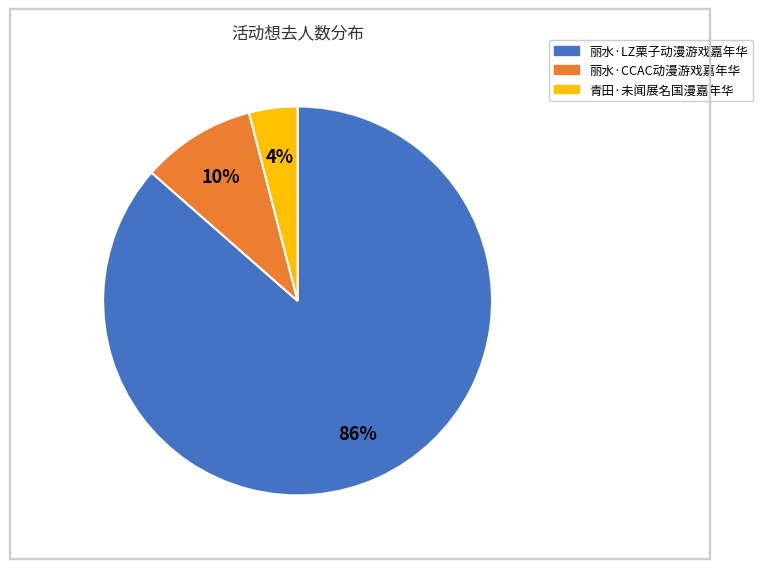

Which has a higher value, 青田·未闻展名国漫嘉年华 or 丽水·LZ栗子动漫游戏嘉年华?

丽水·LZ栗子动漫游戏嘉年华